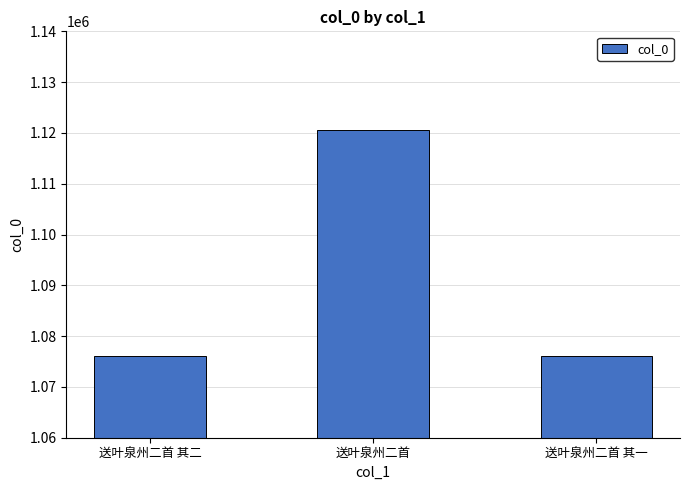

How many bars are there in total?

3